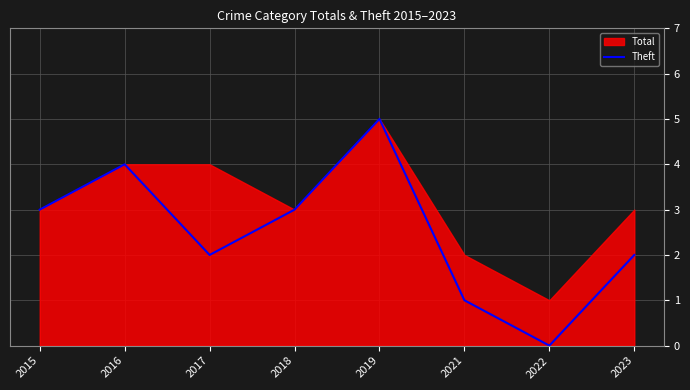

Is it true that the value at 2022 is 2?

False